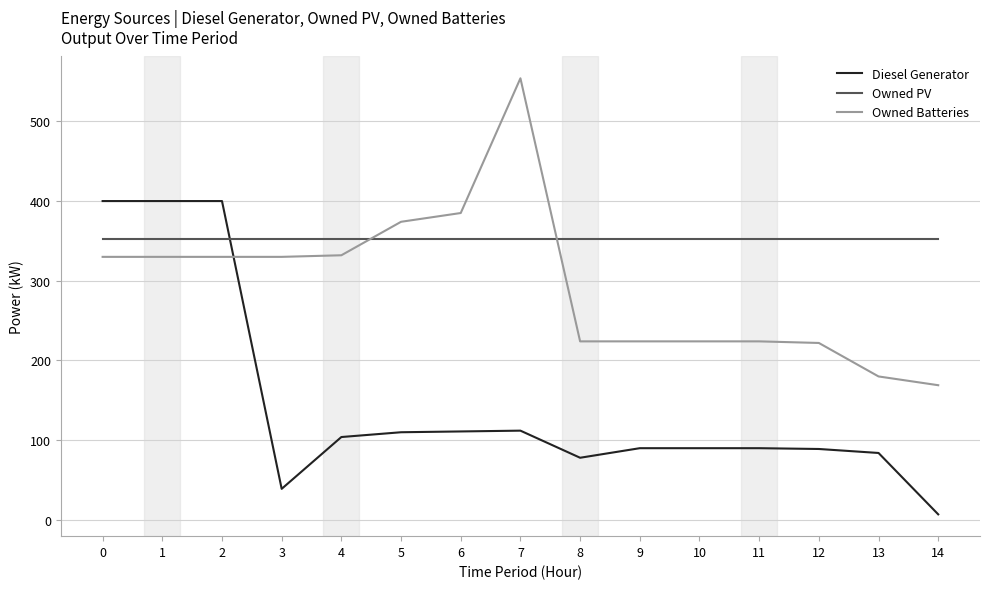

What is the total value across all series at 0?

1083